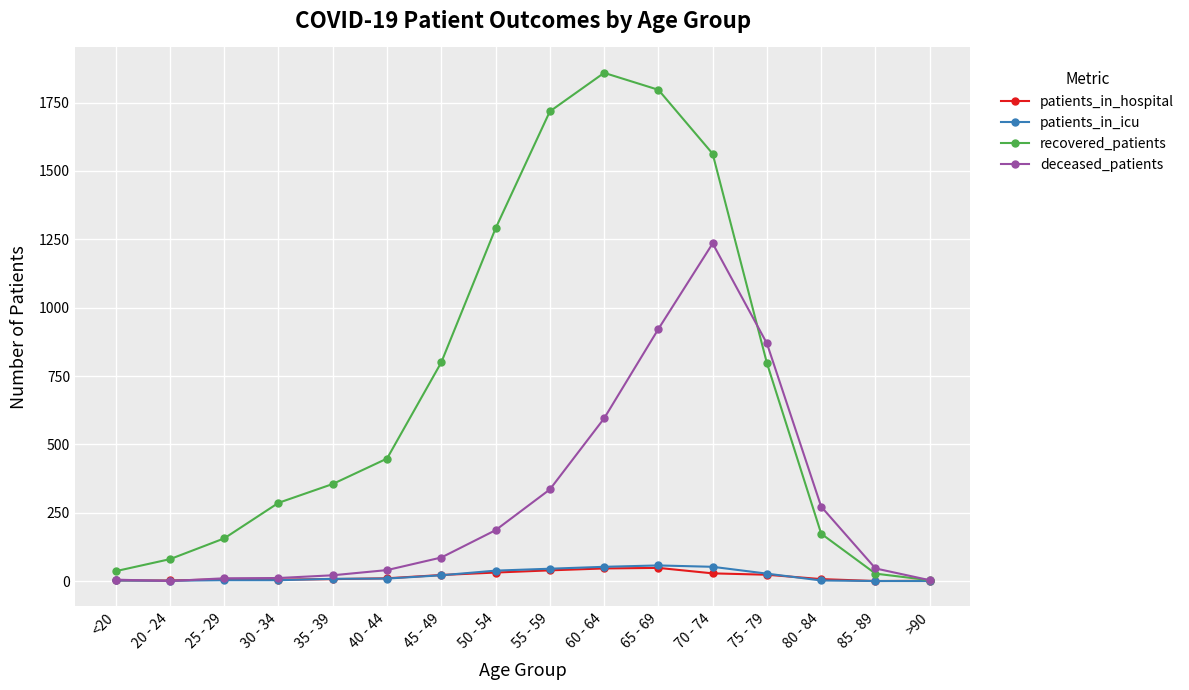

In recovered_patients, how many points are higher than both neighbors (excluding endpoints)?

1